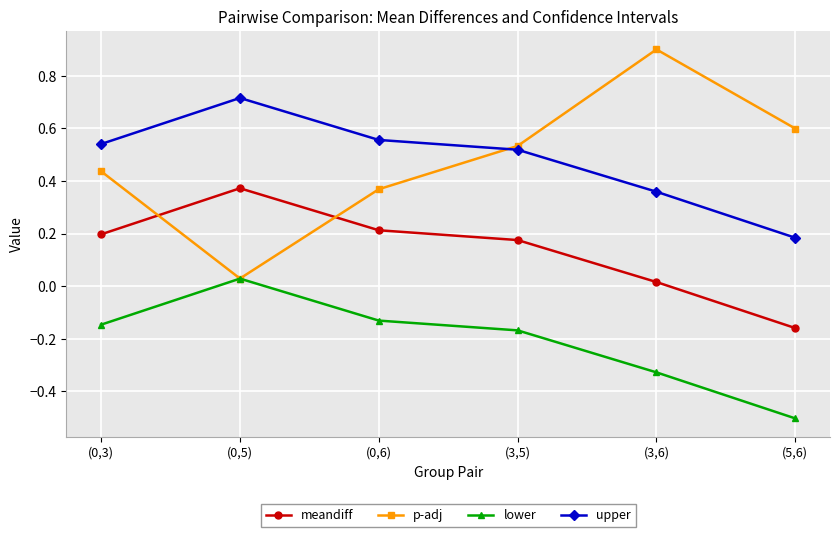

True or false: meandiff has a value of 0.2 at (0,3).

True